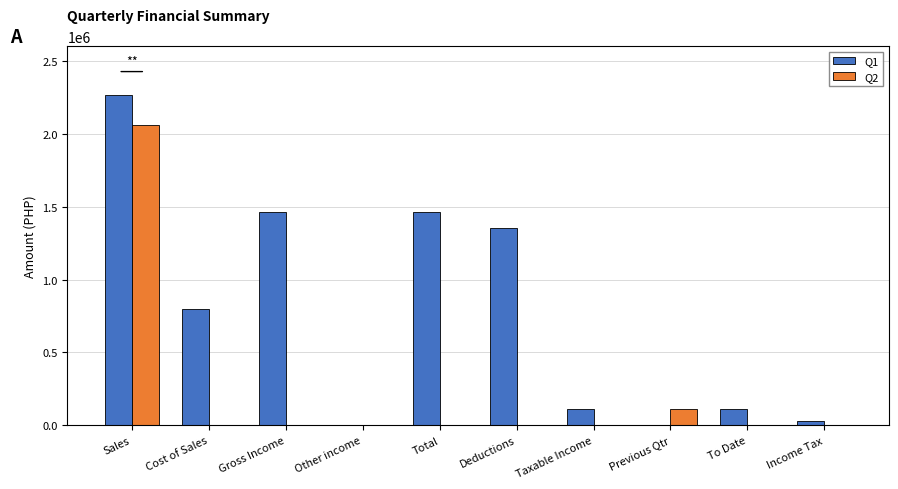

What is the approximate value of Q1 at Deductions?

1354754.7